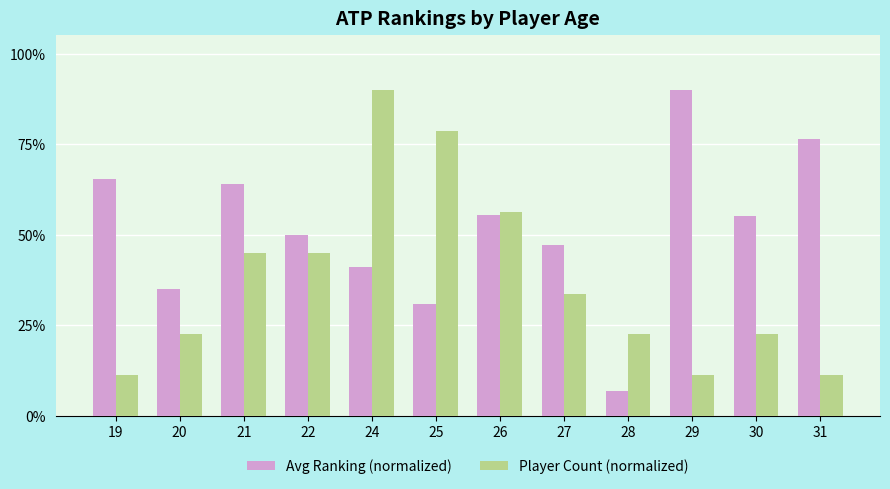

Is the value of Player Count (normalized) at 29 greater than the value of Avg Ranking (normalized) at 24?

No